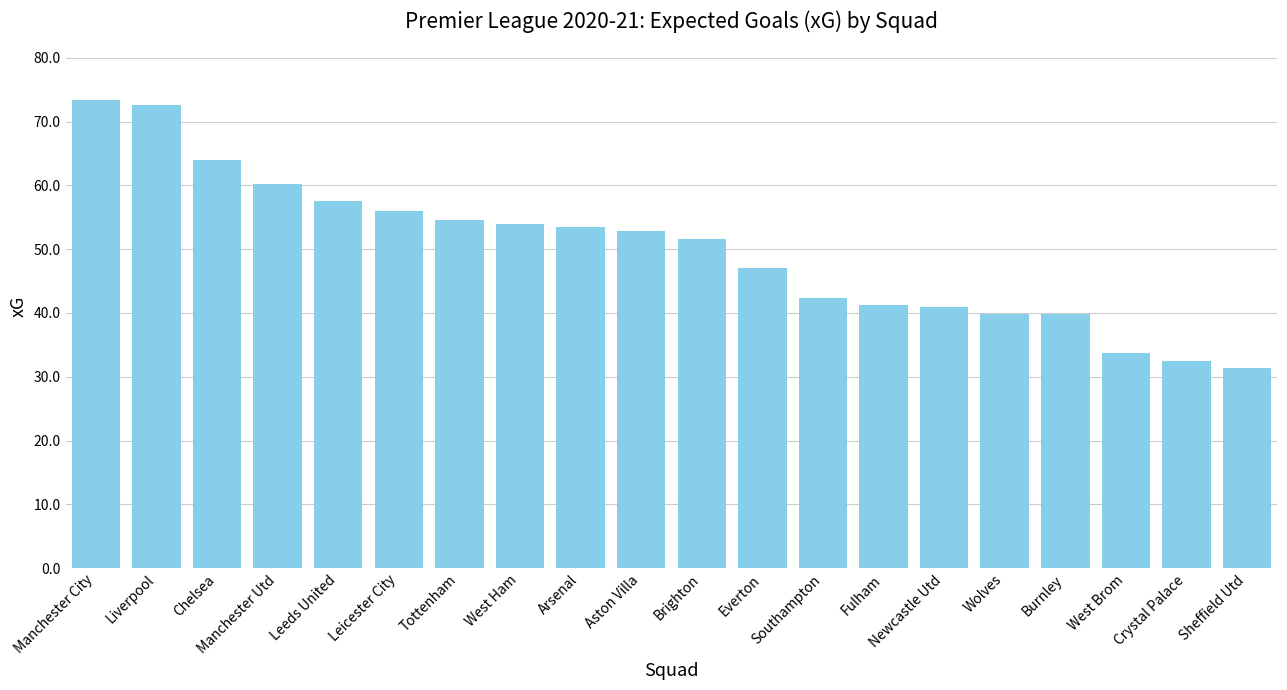

What is the greatest value displayed?

73.3